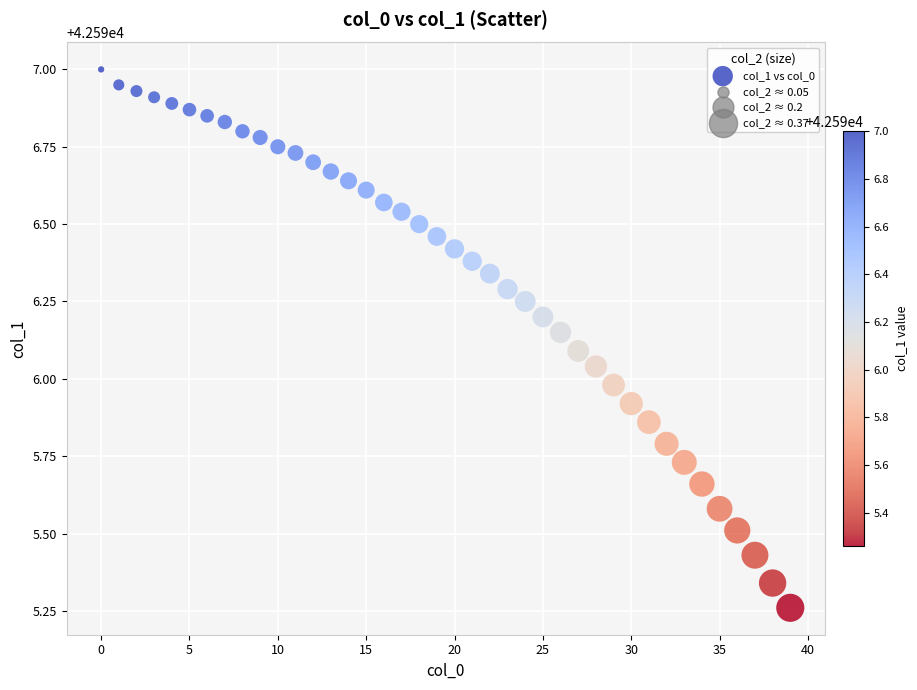

What is the range of Y values (max minus min)?

1.7